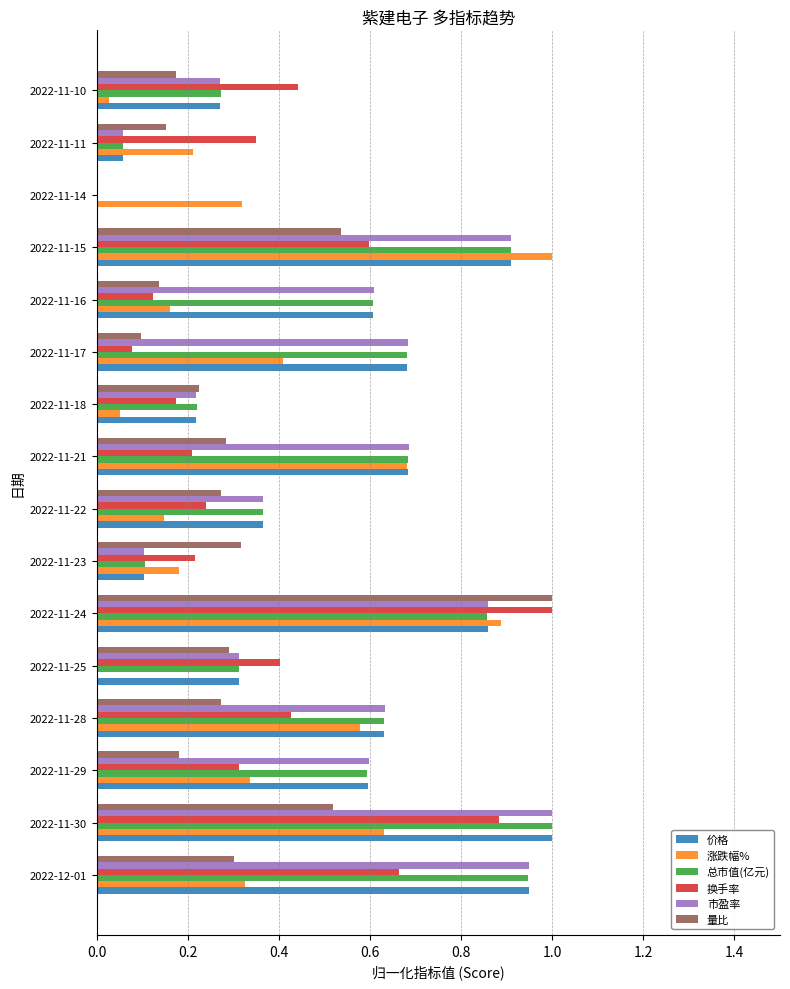

What is the greatest value displayed?

1.0